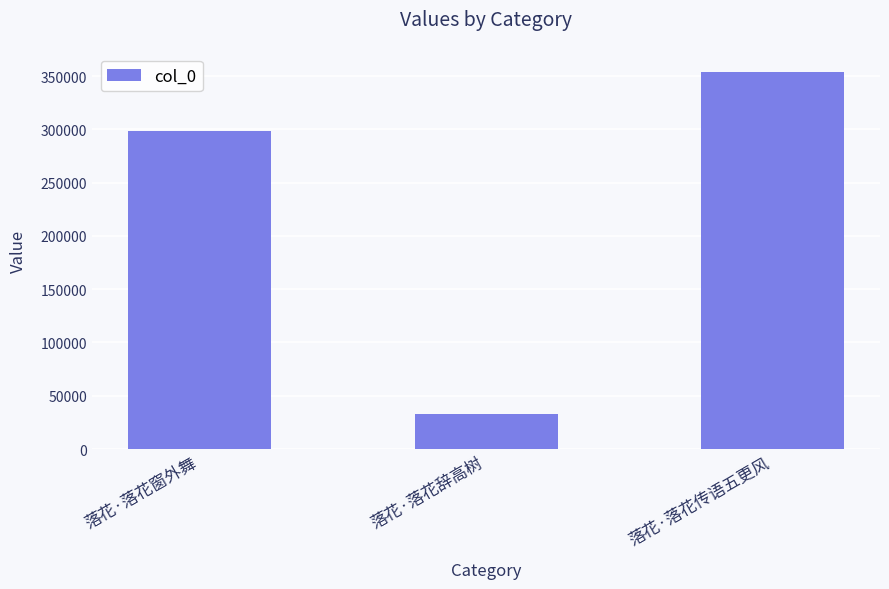

Approximately how many times larger is the value at 落花·落花窗外舞 compared to 落花·落花辞高树?

9.1